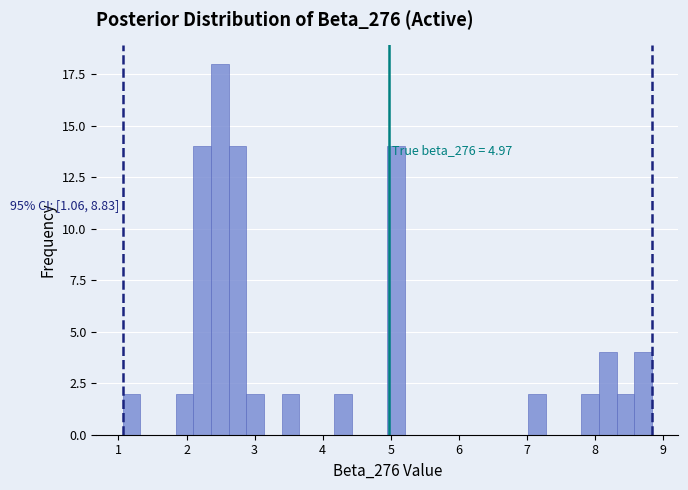

Read against the x-axis, roughly where is the centre of the tallest bar?

2.5